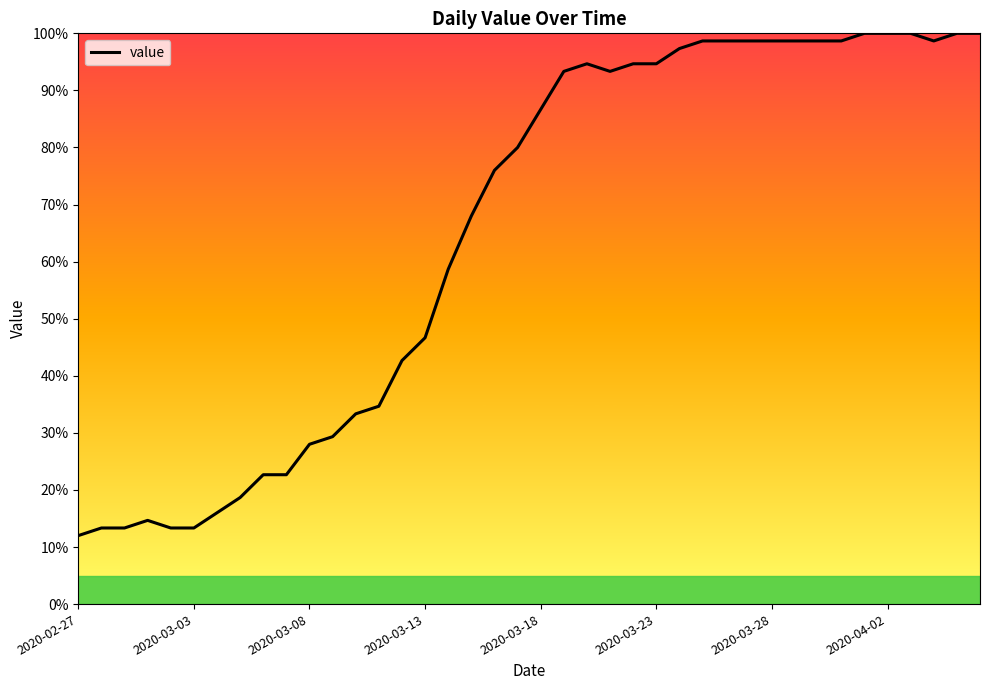

What is the difference between the maximum and minimum values?

88.0